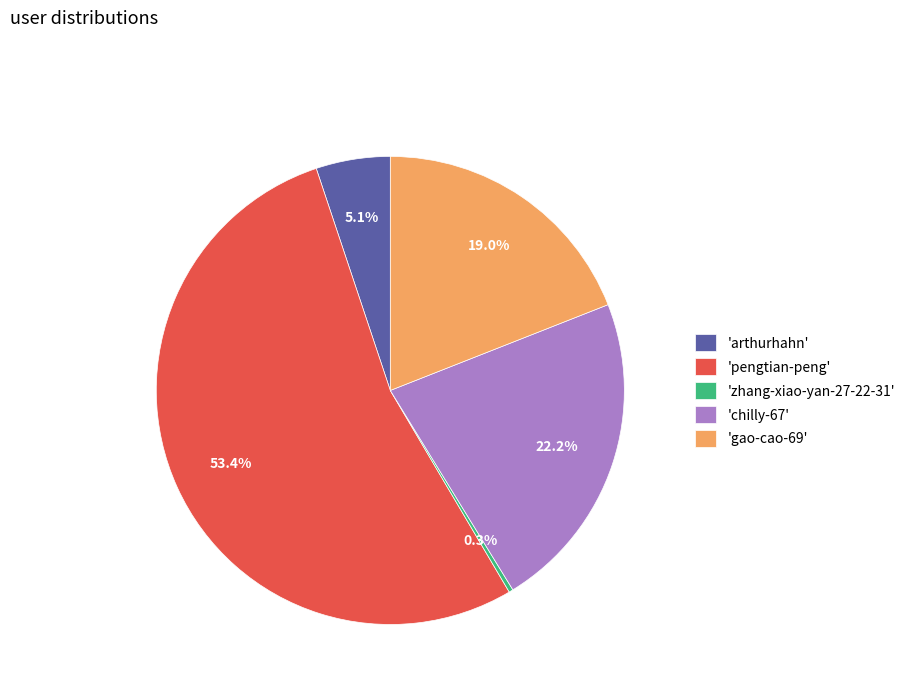

Which slice represents more than half of the pie?

'pengtian-peng'